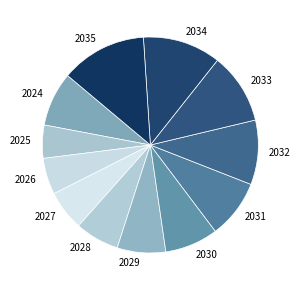

Is there a majority slice in this chart?

No